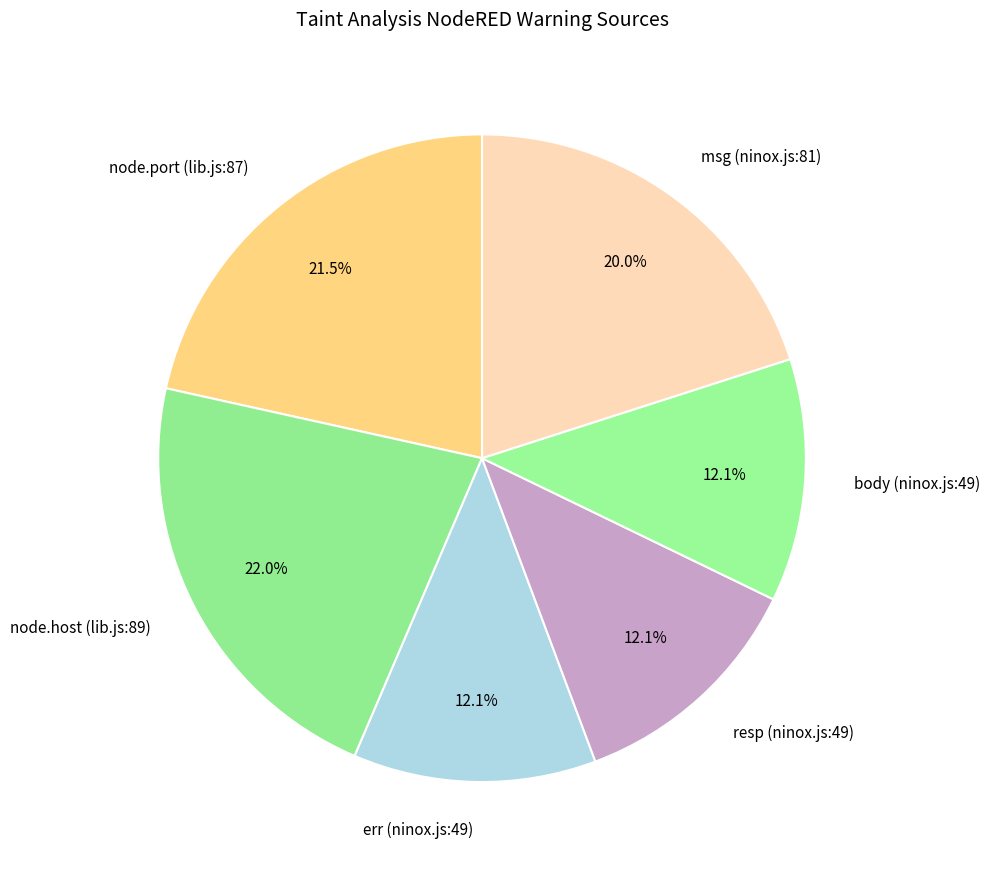

How many slices are in this pie chart?

6